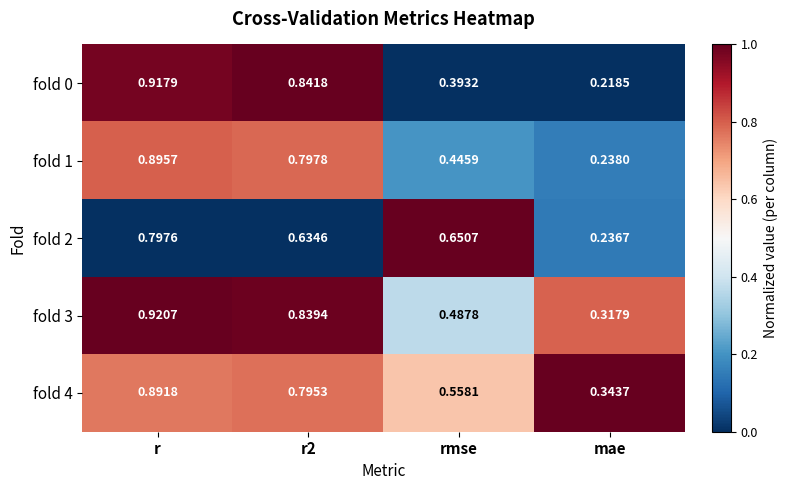

Which category has the lowest value in the fold 3 series?

mae